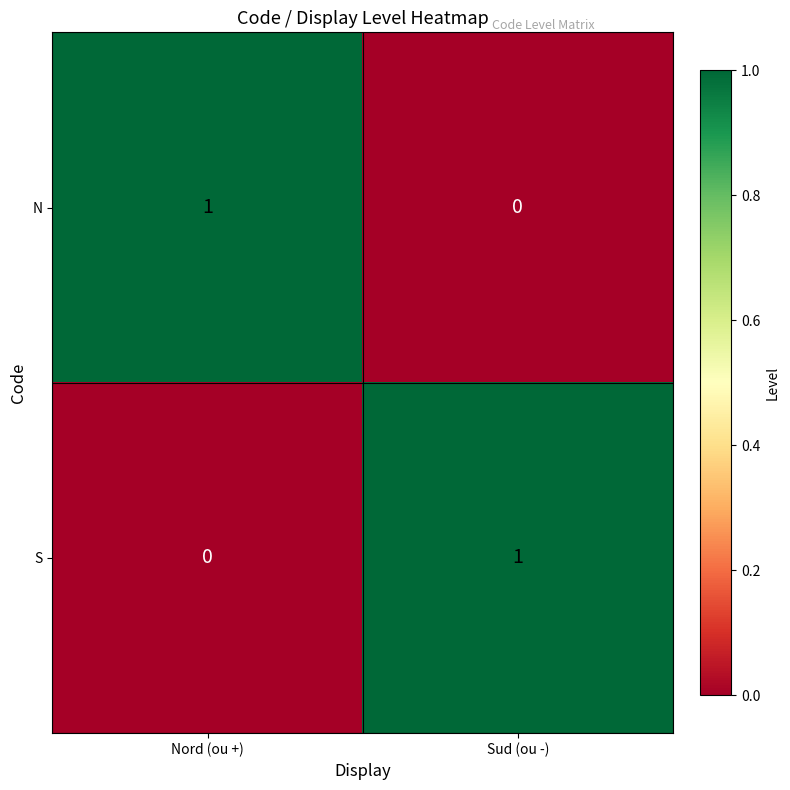

Where is N nearest to the value 0?

Sud (ou -)